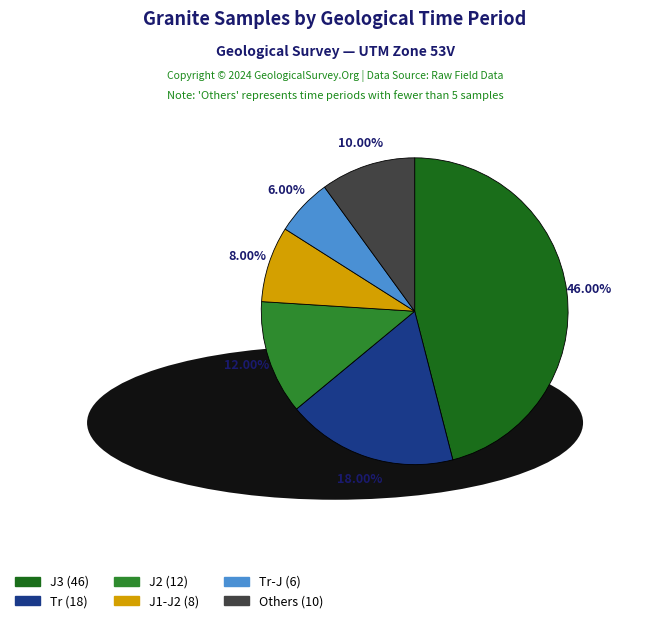

Is there any slice that represents more than half of the pie?

No